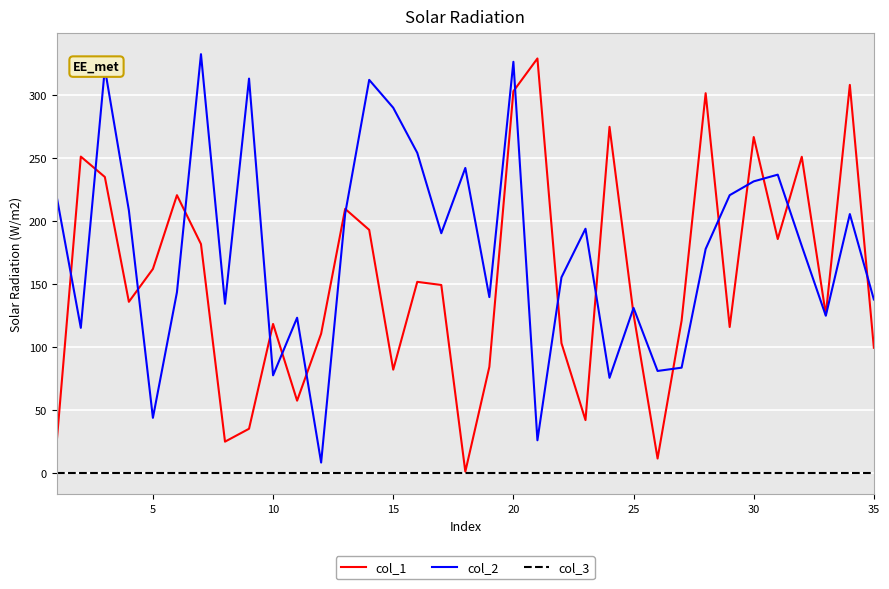

Does the chart have visible grid lines?

Yes